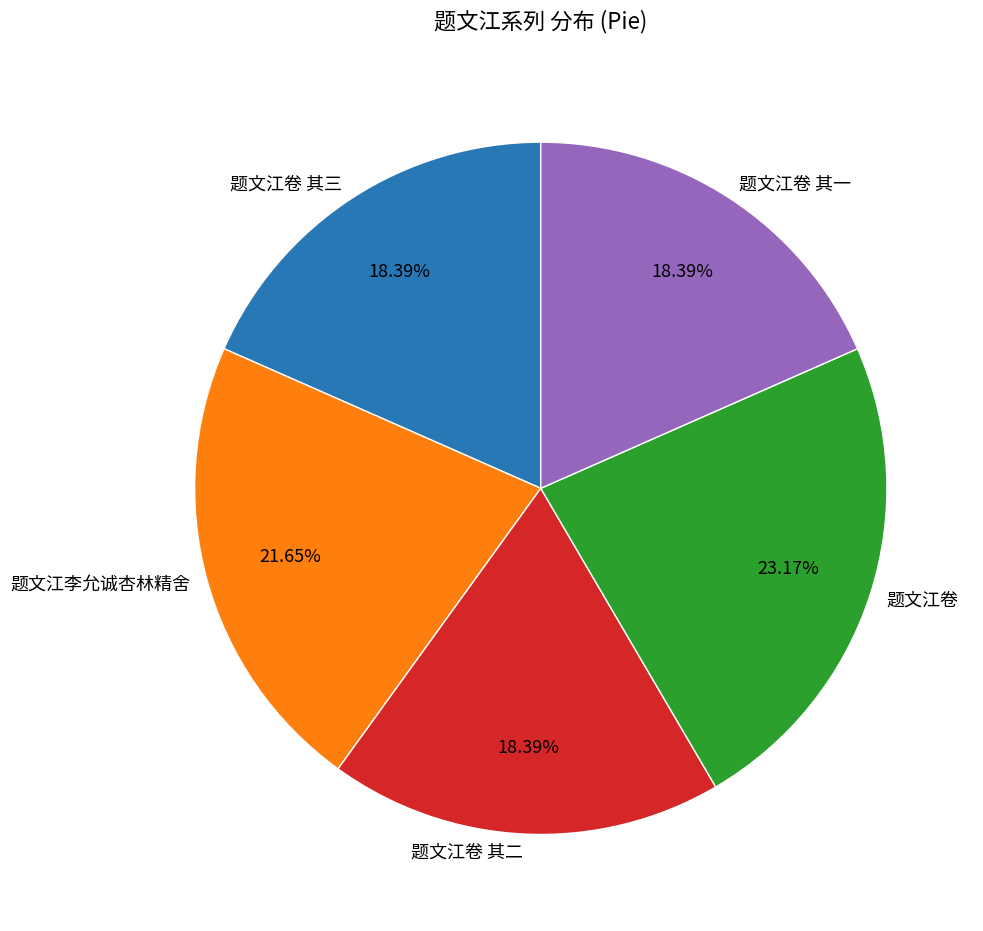

Which has a higher value, 题文江卷 其一 or 题文江李允诚杏林精舍?

题文江李允诚杏林精舍